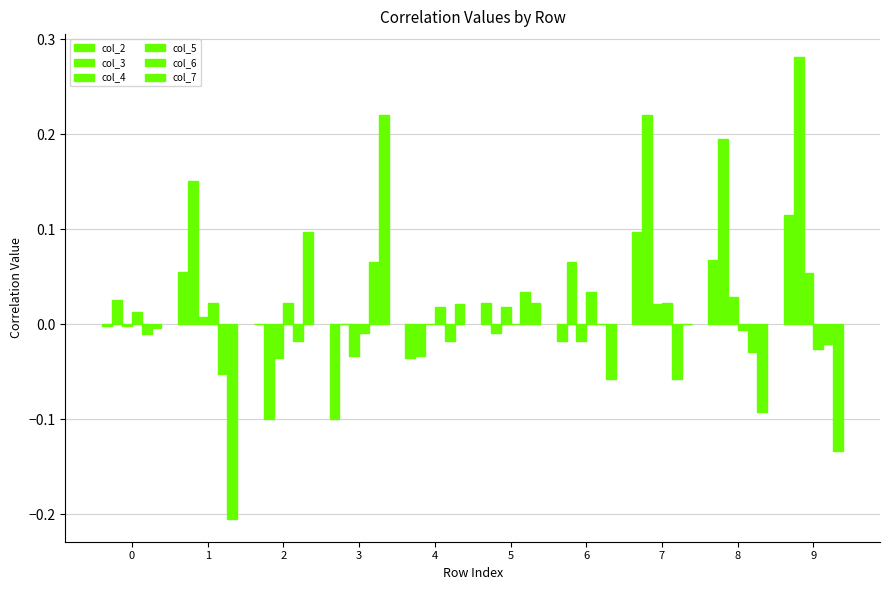

What is the difference between the col_4 values at 9 and 3?

0.1